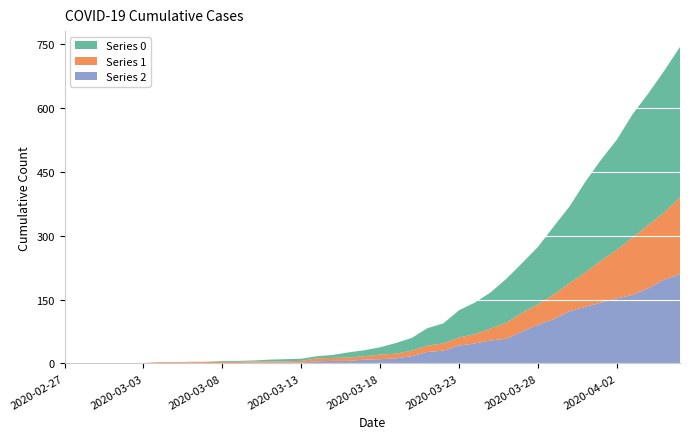

Reading right to left, extract all data points from this chart.

0: 2020-04-06=353	2020-04-05=333	2020-04-04=309	2020-04-03=290	2020-04-02=259	2020-04-01=237	2020-03-31=213	2020-03-30=180	2020-03-29=160	2020-03-28=135	2020-03-27=117	2020-03-26=103	2020-03-25=85	2020-03-24=74	2020-03-23=64	2020-03-22=47	2020-03-21=41	2020-03-20=30	2020-03-19=25	2020-03-18=17	2020-03-17=14	2020-03-16=12	2020-03-15=7	2020-03-14=5	2020-03-13=5	2020-03-12=5	2020-03-11=4	2020-03-10=2	2020-03-09=2	2020-03-08=2	2020-03-07=0	2020-03-06=0	2020-03-05=0	2020-03-04=0	2020-03-03=0	2020-03-02=0	2020-03-01=0	2020-02-29=0	2020-02-28=0	2020-02-27=0
1: 2020-04-06=181	2020-04-05=158	2020-04-04=149	2020-04-03=135	2020-04-02=114	2020-04-01=99	2020-03-31=81	2020-03-30=66	2020-03-29=58	2020-03-28=48	2020-03-27=44	2020-03-26=38	2020-03-25=28	2020-03-24=22	2020-03-23=19	2020-03-22=17	2020-03-21=15	2020-03-20=13	2020-03-19=11	2020-03-18=11	2020-03-17=8	2020-03-16=8	2020-03-15=7	2020-03-14=7	2020-03-13=4	2020-03-12=3	2020-03-11=3	2020-03-10=3	2020-03-09=3	2020-03-08=3	2020-03-07=3	2020-03-06=2	2020-03-05=2	2020-03-04=2	2020-03-03=0	2020-03-02=0	2020-03-01=0	2020-02-29=0	2020-02-28=0	2020-02-27=0
2: 2020-04-06=210	2020-04-05=197	2020-04-04=177	2020-04-03=161	2020-04-02=153	2020-04-01=143	2020-03-31=133	2020-03-30=123	2020-03-29=104	2020-03-28=91	2020-03-27=75	2020-03-26=58	2020-03-25=54	2020-03-24=47	2020-03-23=42	2020-03-22=30	2020-03-21=27	2020-03-20=17	2020-03-19=12	2020-03-18=10	2020-03-17=9	2020-03-16=6	2020-03-15=6	2020-03-14=5	2020-03-13=2	2020-03-12=2	2020-03-11=2	2020-03-10=2	2020-03-09=1	2020-03-08=1	2020-03-07=1	2020-03-06=2	2020-03-05=1	2020-03-04=1	2020-03-03=1	2020-03-02=1	2020-03-01=1	2020-02-29=0	2020-02-28=0	2020-02-27=0